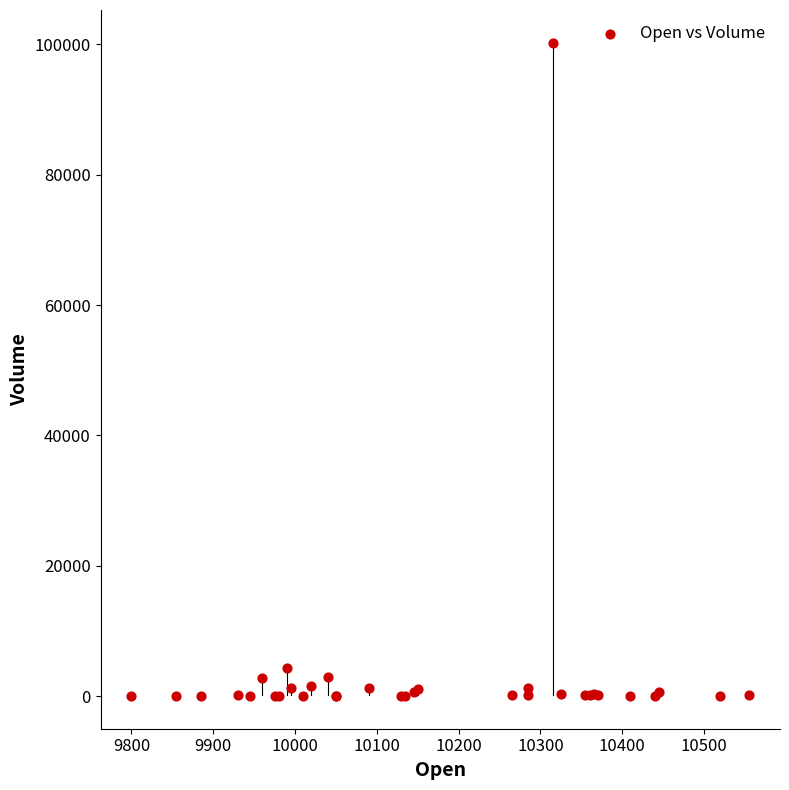

What Y value in the scatter plot is closest to 50140?

4265